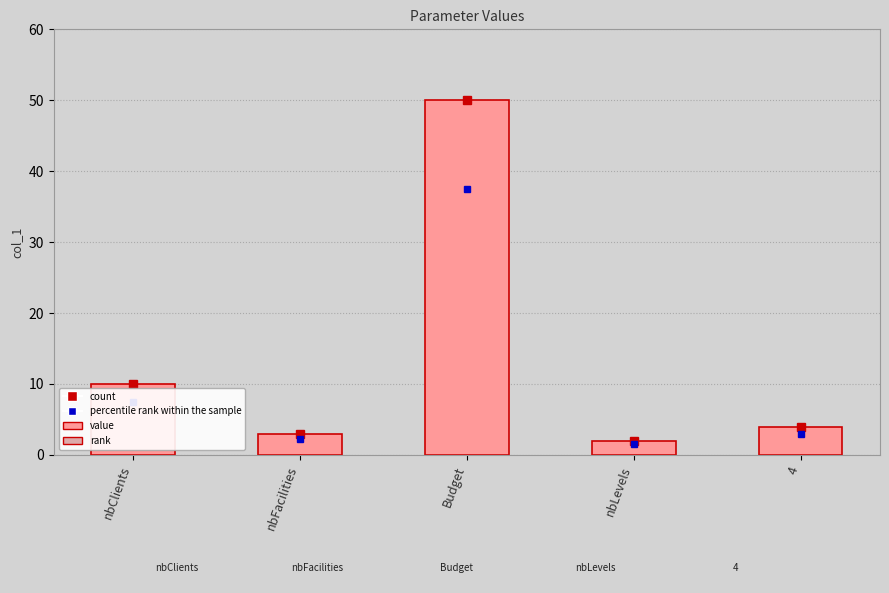

Are the bars horizontal?

No